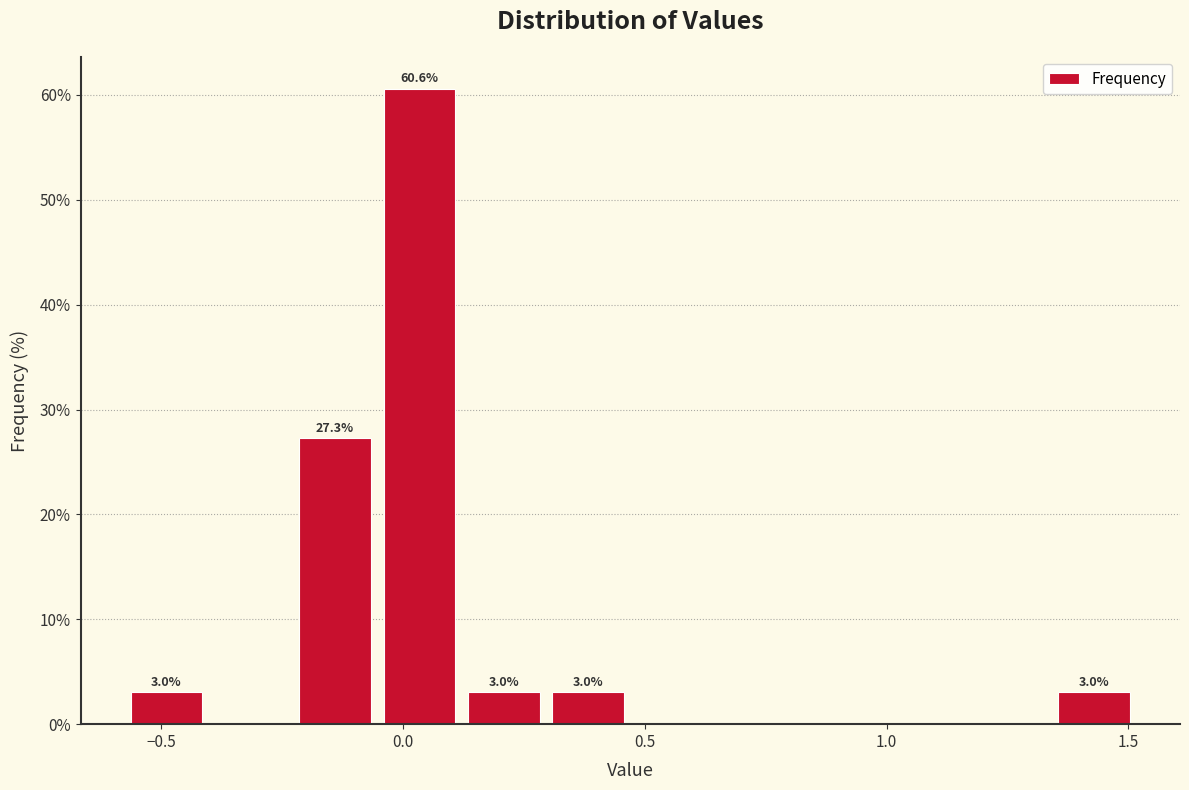

Around what value on the x-axis is the tallest bar? Give the approximate position of its centre, as read against the axis.

0.05